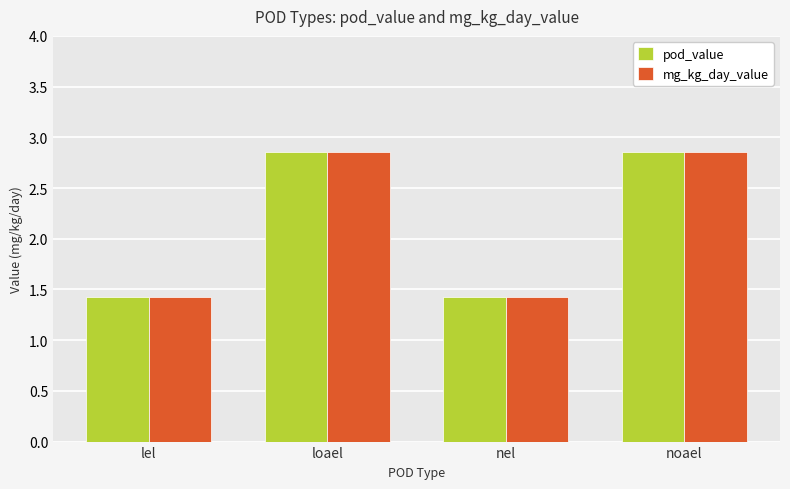

How many bars are there in each group?

2